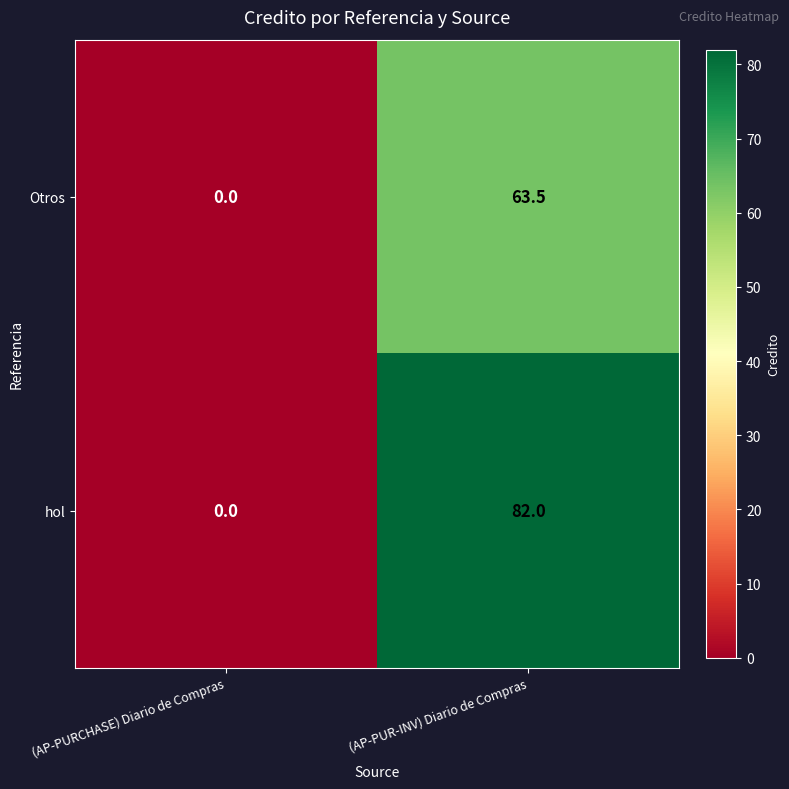

At which label is Otros closest to 31?

(AP-PURCHASE) Diario de Compras